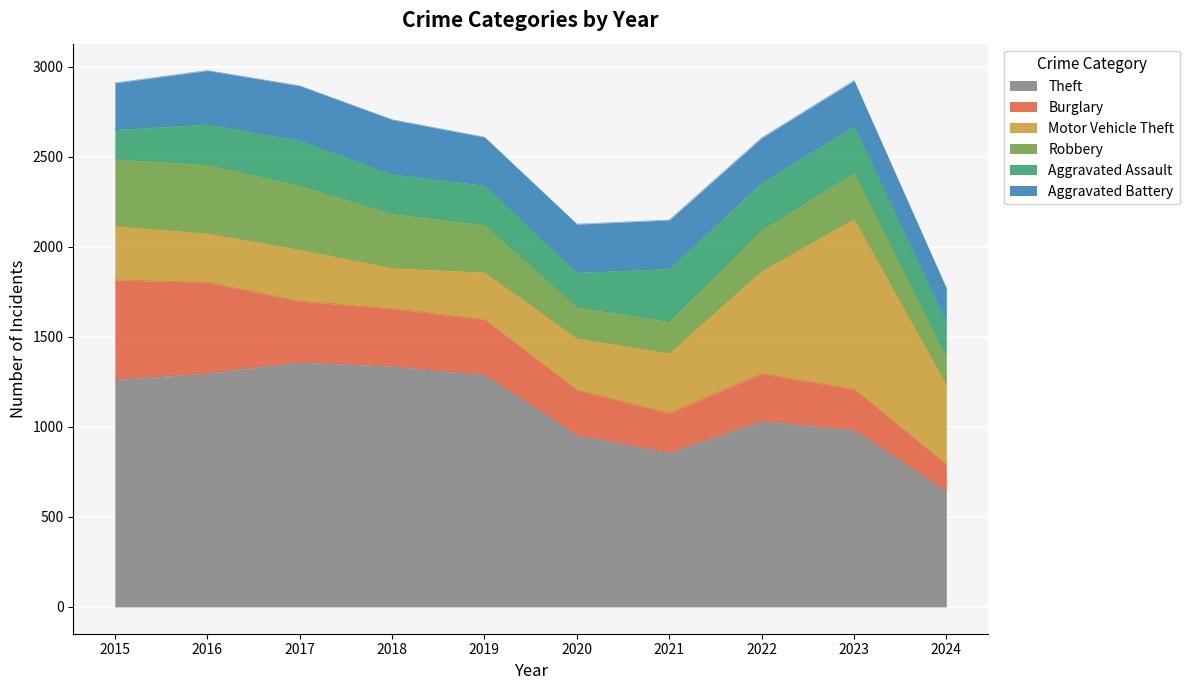

What are all the series names shown in the legend?

Theft, Burglary, Motor Vehicle Theft, Robbery, Aggravated Assault, Aggravated Battery